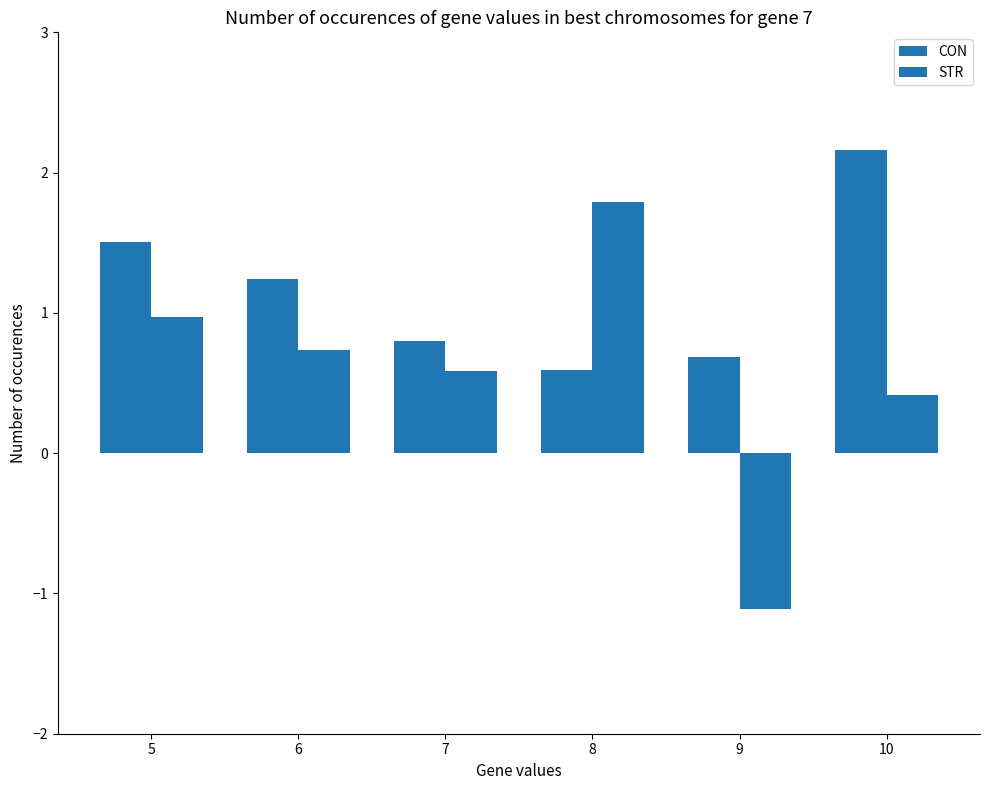

Rank the series at 7 from lowest to highest value.

STR, CON